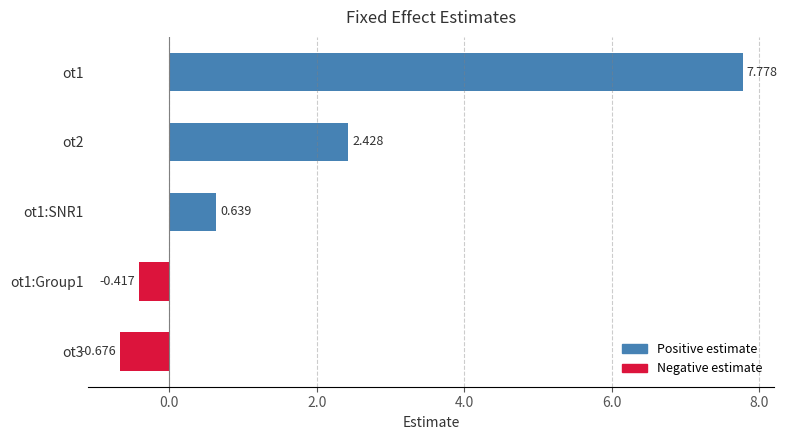

Are the bars grouped side by side (vs. stacked)?

No